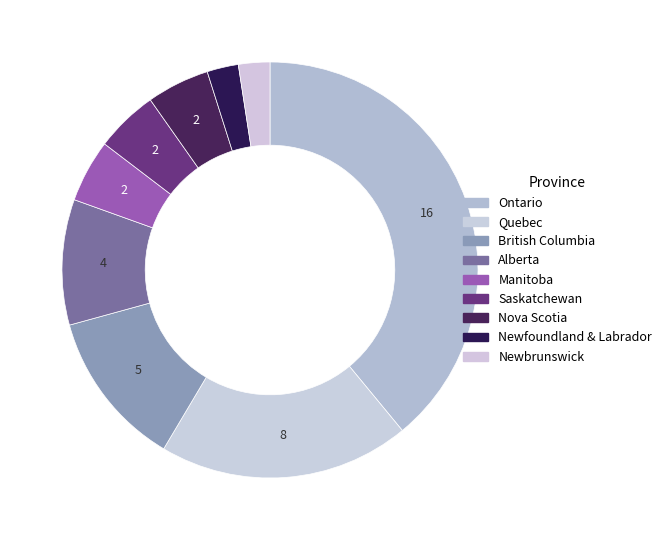

Rank the categories by value from lowest to highest.

Newfoundland & Labrador, Newbrunswick, Manitoba, Saskatchewan, Nova Scotia, Alberta, British Columbia, Quebec, Ontario